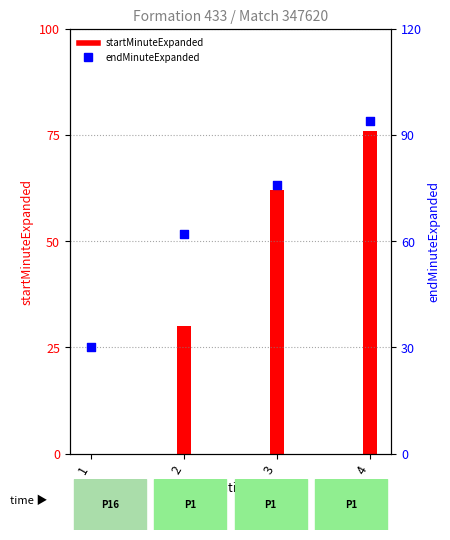

Approximately how many times larger is the value at 4 compared to 1?

3.1